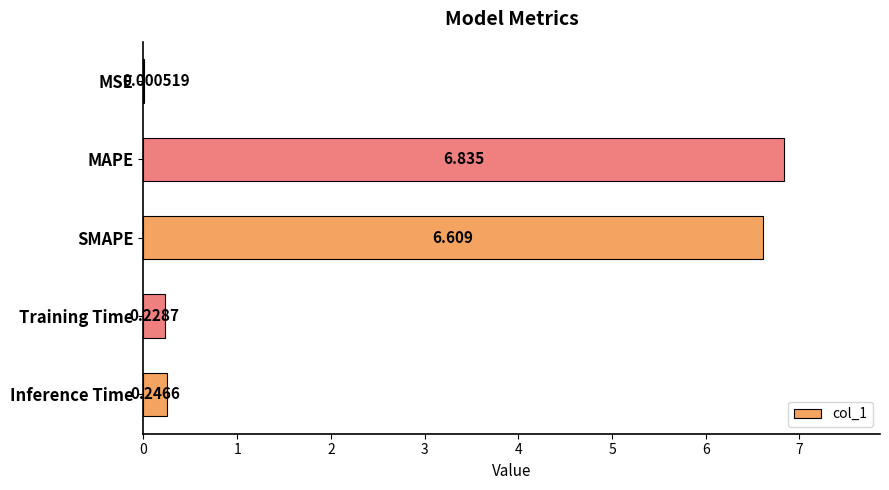

At which label is the value closest to 3?

Inference Time